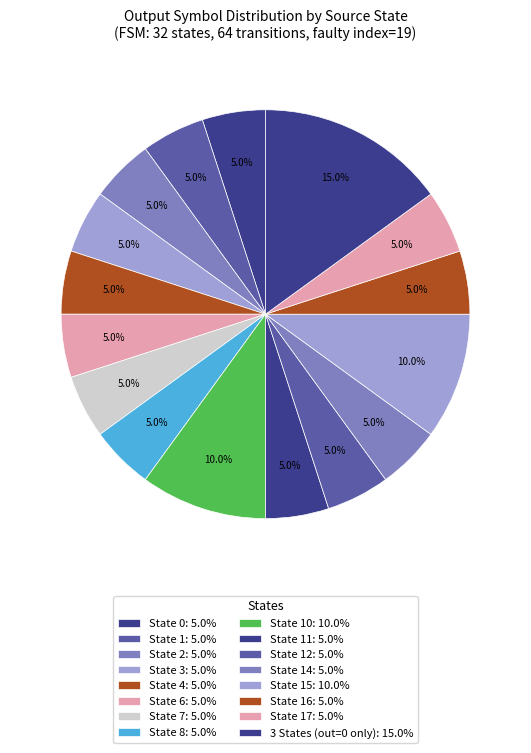

Is there any slice that represents more than half of the pie?

No